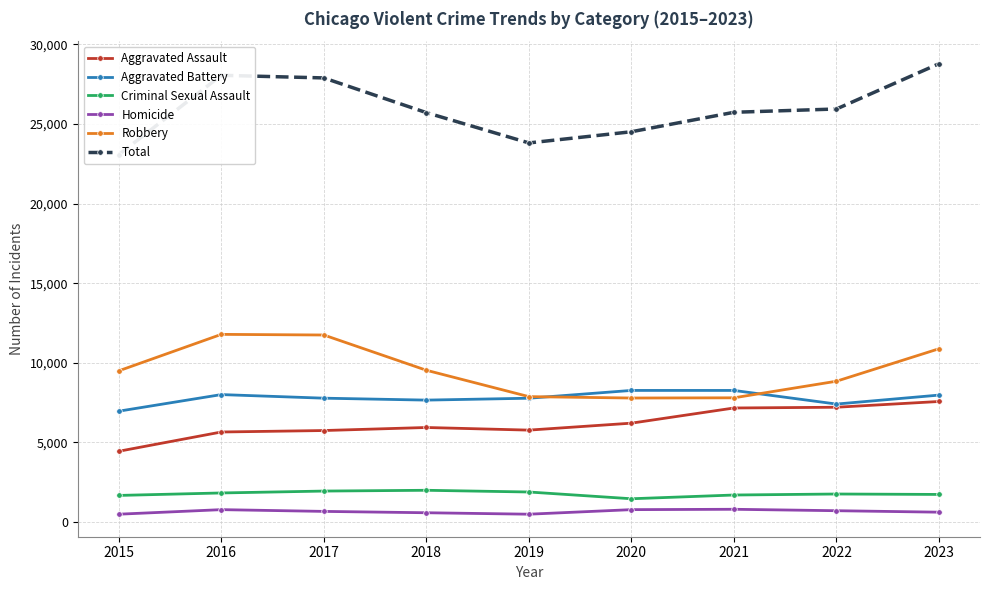

At which label is Aggravated Assault closest to 6010?

2018